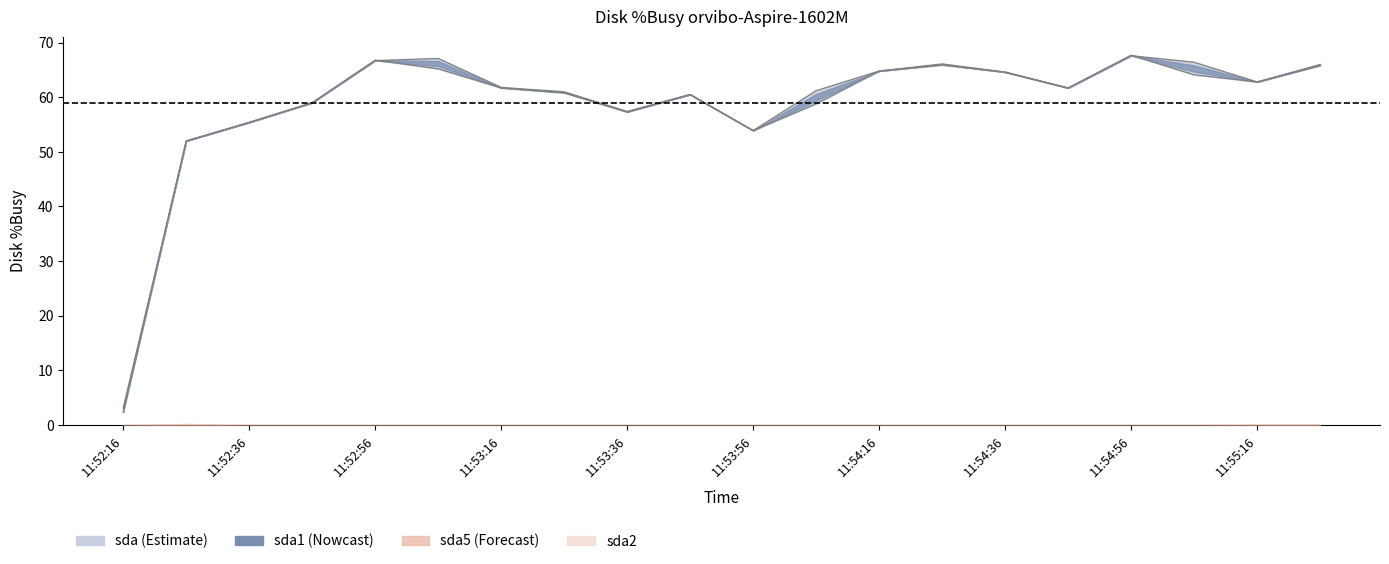

True or false: sda1 has a value of 77.7 at 11:52:36.

False